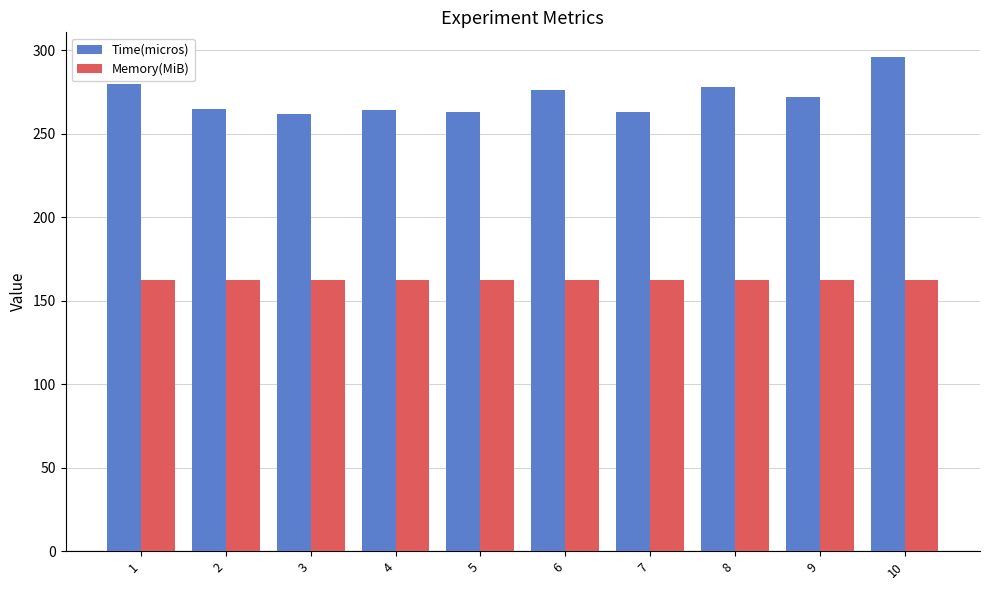

The Time(micros) series shows 262.0 at 3. True or false?

True